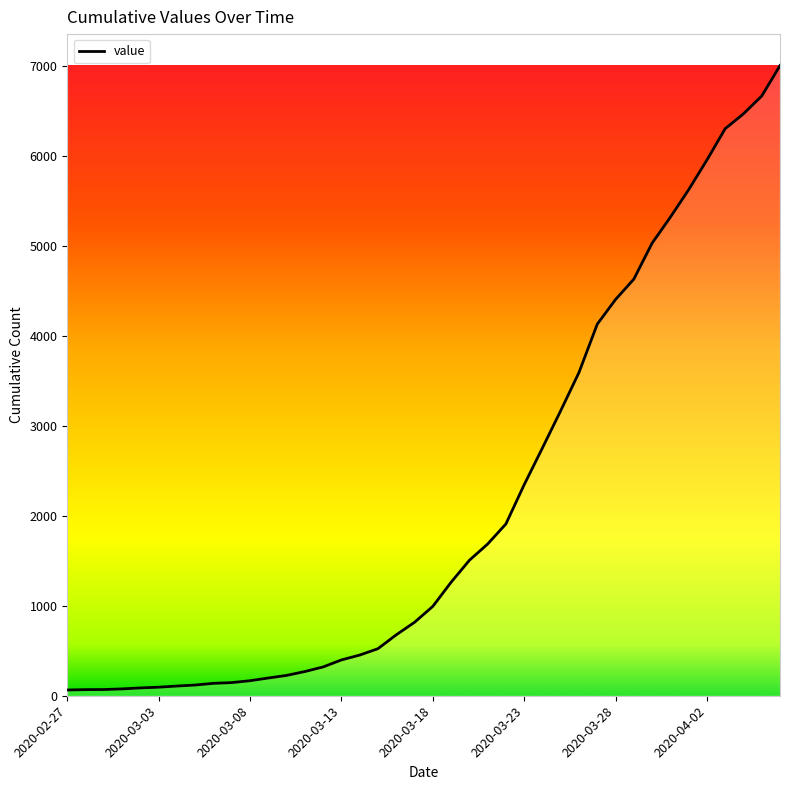

What is the maximum value shown in the chart?

7004